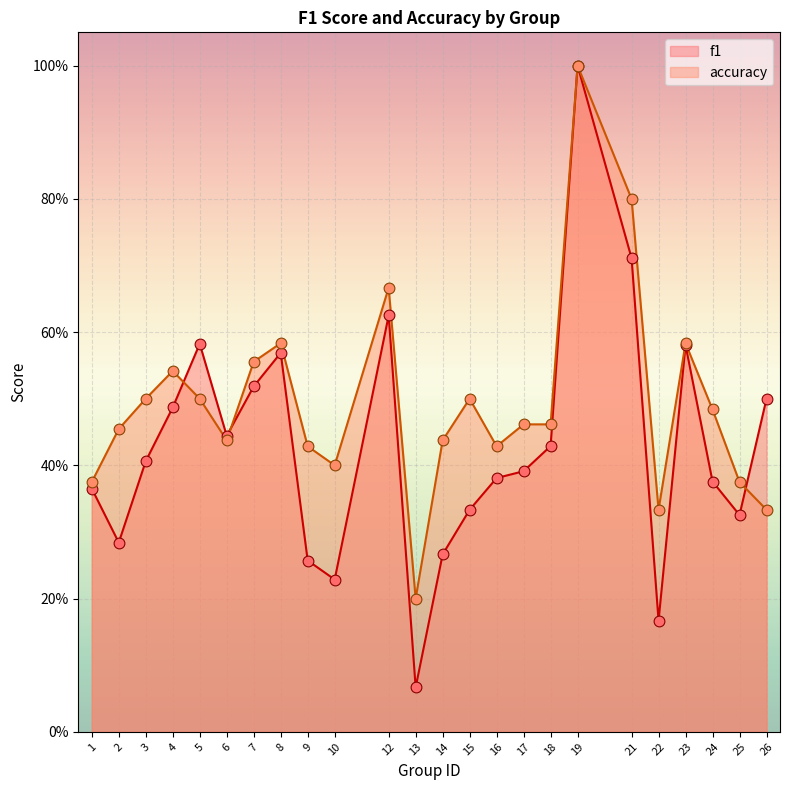

Which series contains the highest Y value?

f1